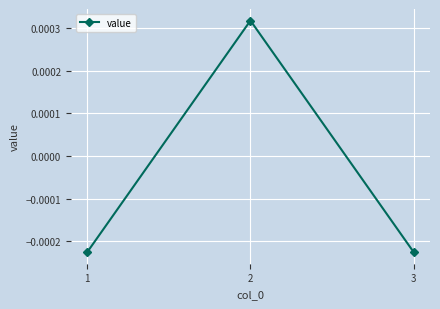

How many lines are shown in the chart?

1